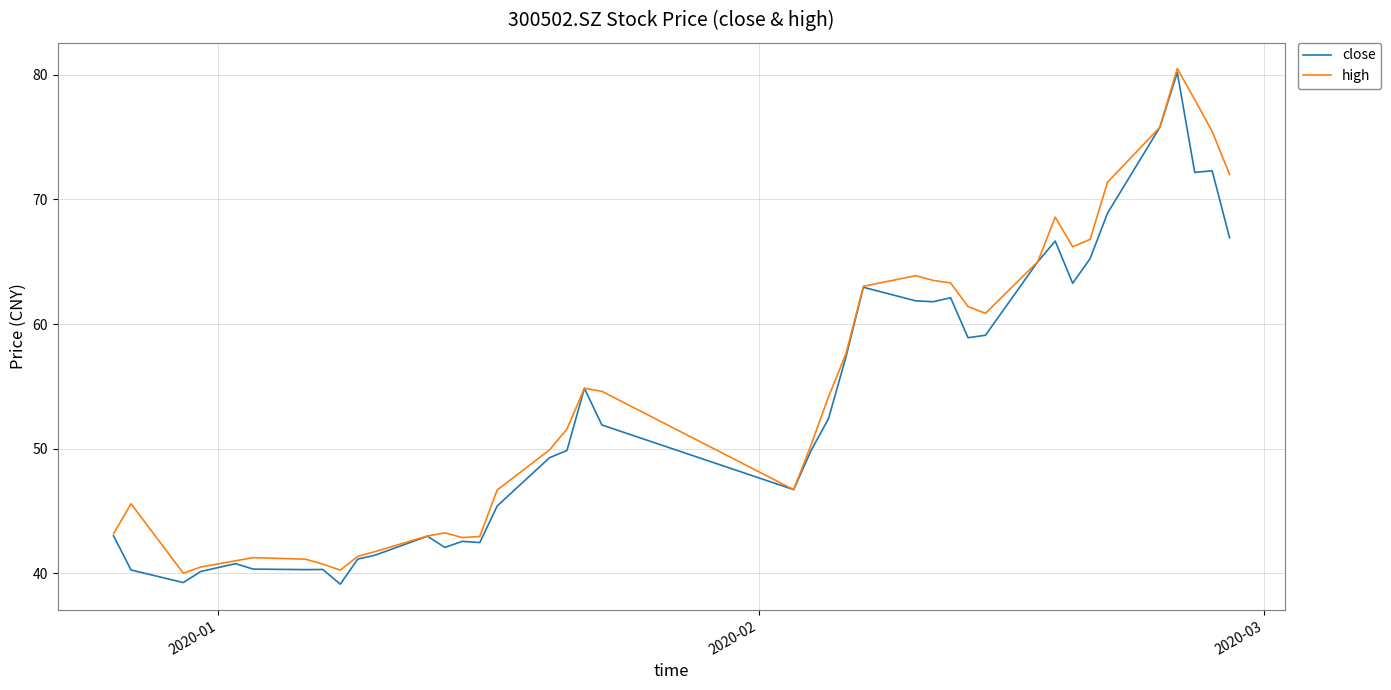

Which series has the largest range (max minus min)?

close